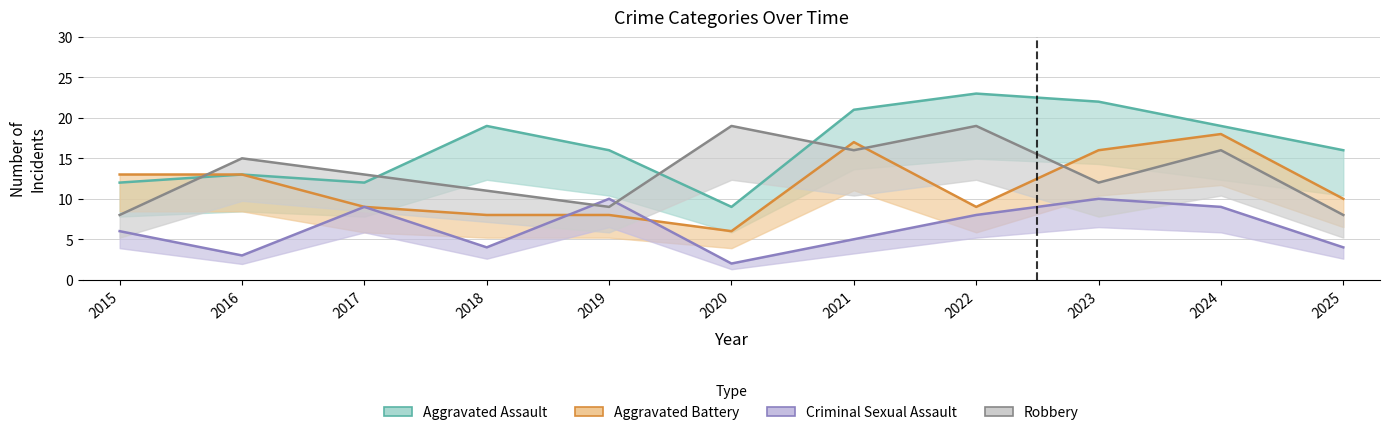

Where is the first local maximum for Aggravated Assault?

2016